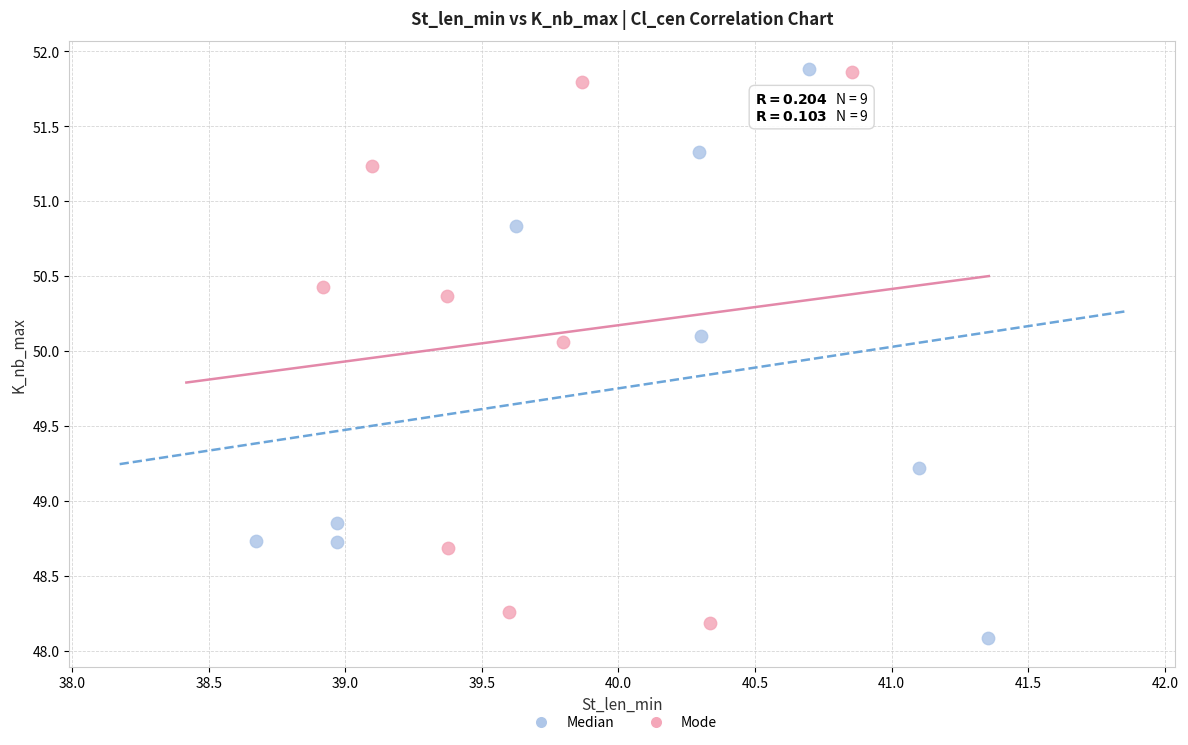

What are all the series names shown in the legend?

Median, Mode